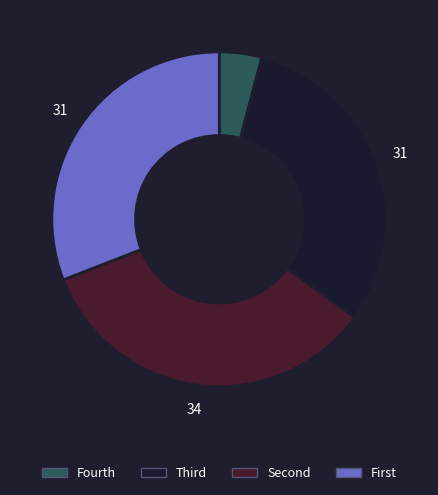

Does any single category account for the majority?

No